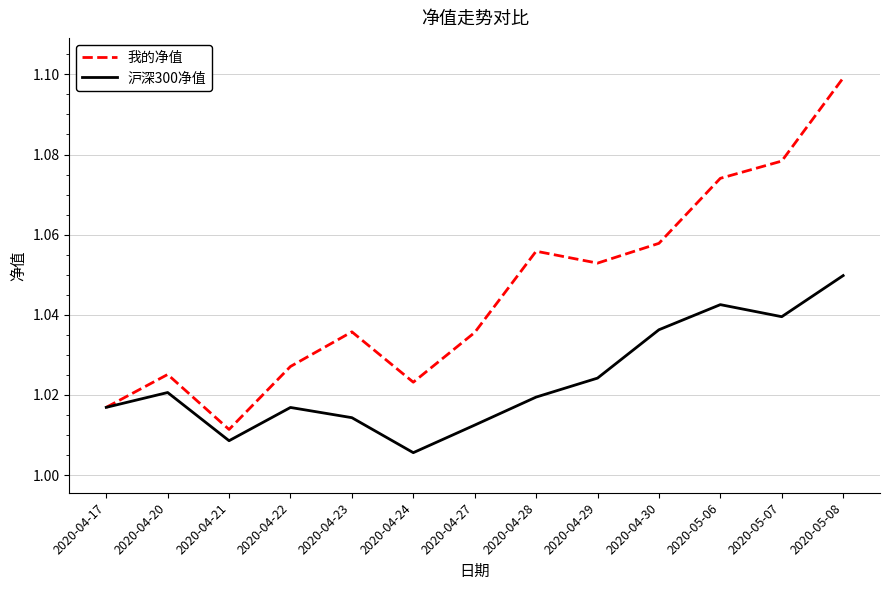

Rank the series by their average value, from highest to lowest.

我的净值, 沪深300净值